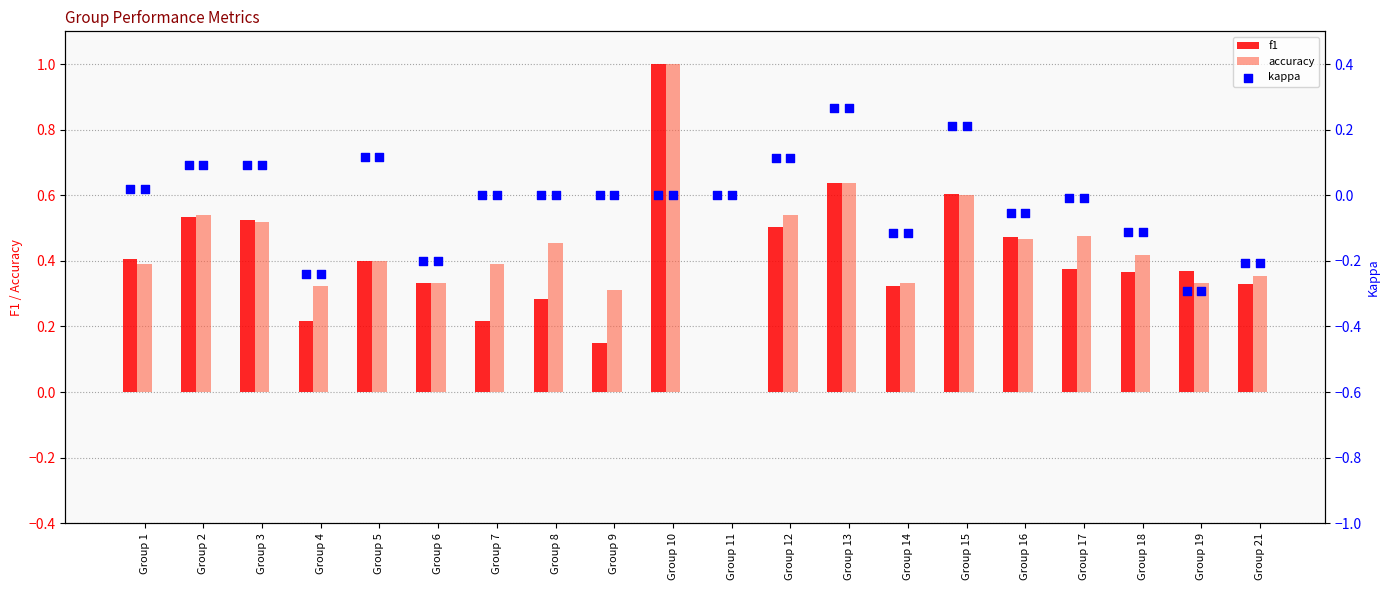

At how many categories does at least one series exceed 0?

19